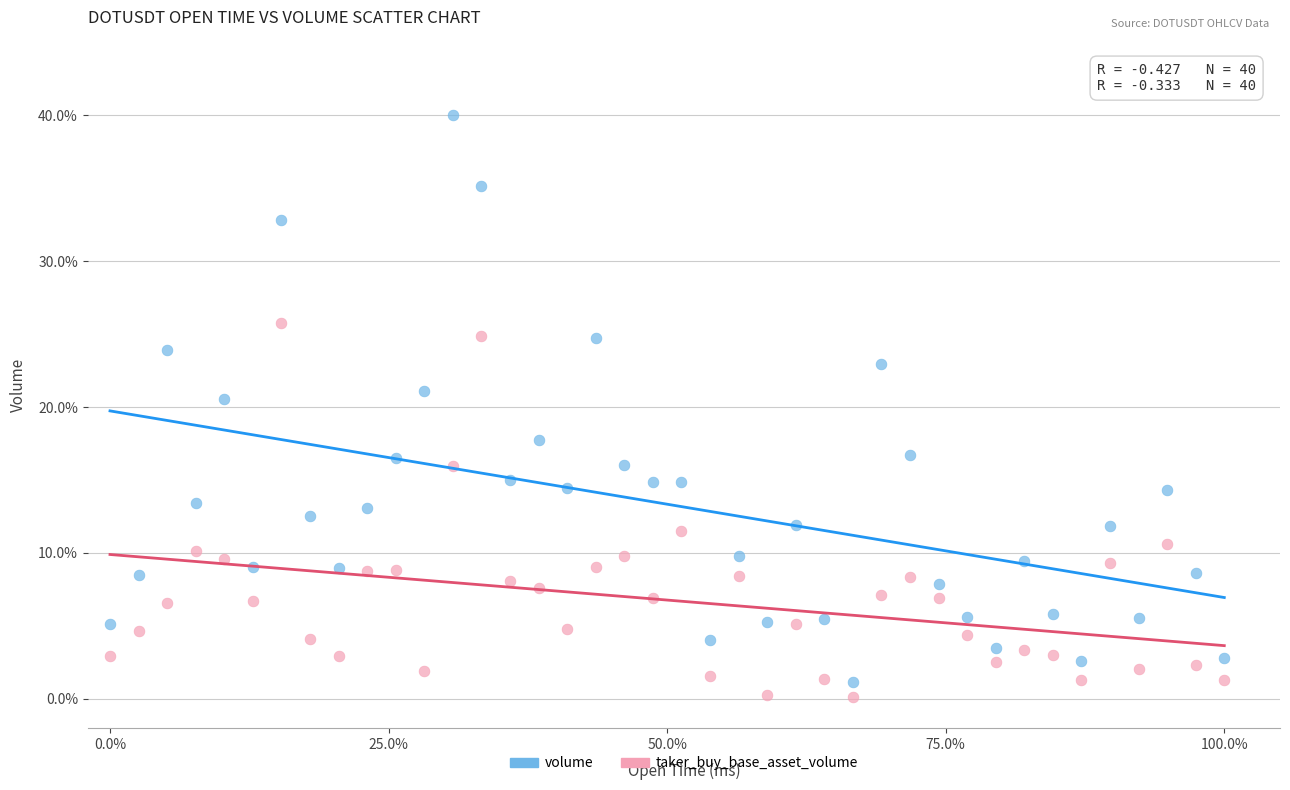

Across all data points, what is the range of Y values (max minus min)?

39.9